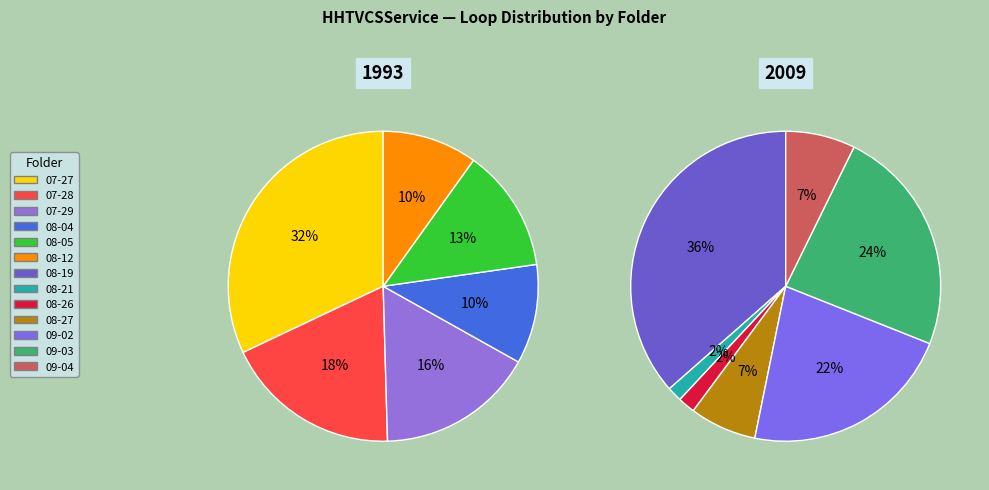

Is it true that 09-04 is 11% of the pie?

False